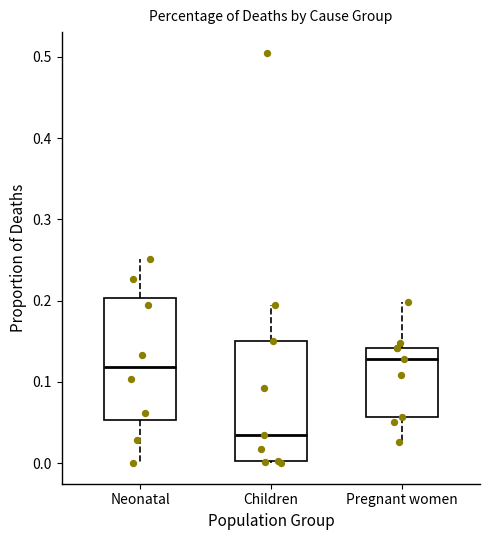

Reading left to right, transcribe this box plot: for each box, give where its median line is, the range the box spans, and where its two whiskers end, as read against the y-axis. The values are not printed on the chart, so give them approximately, as read against the axis.

Neonatal: median 0.12, box 0.05 to 0.20, whiskers 0.00 to 0.25
Children: median 0.04, box 0.00 to 0.15, whiskers 0.00 to 0.19
Pregnant women: median 0.13, box 0.06 to 0.14, whiskers 0.03 to 0.20